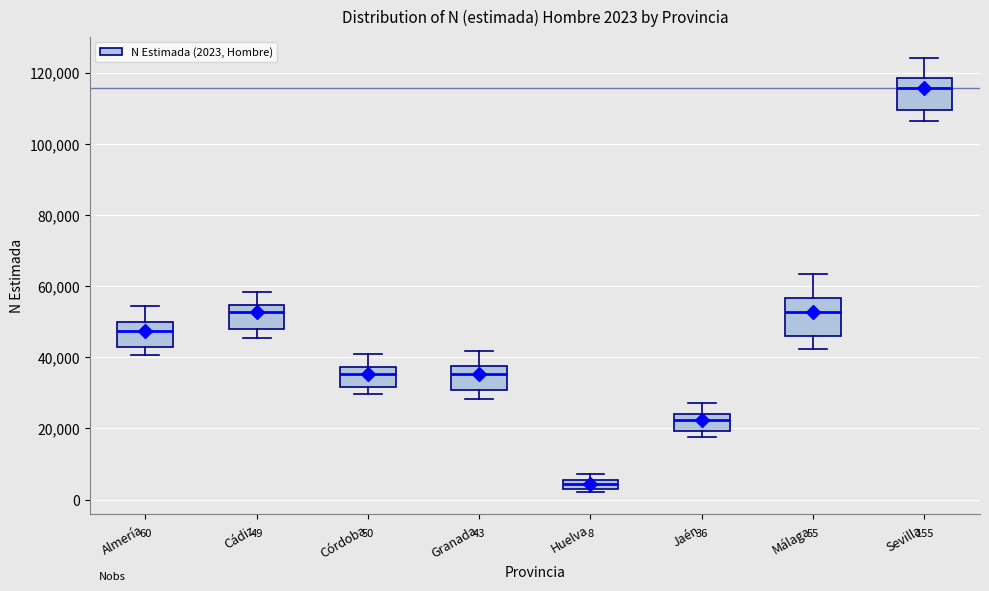

Which box has the lowest median line?

Huelva